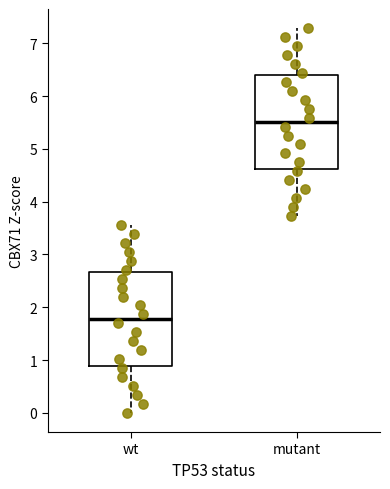

Reading left to right, transcribe this box plot: for each box, give where its median line is, the range the box spans, and where its two whiskers end, as read against the y-axis. The values are not printed on the chart, so give them approximately, as read against the axis.

wt: median 1.8, box 0.9 to 2.7, whiskers 0.0 to 3.6
mutant: median 5.5, box 4.6 to 6.4, whiskers 3.7 to 7.3